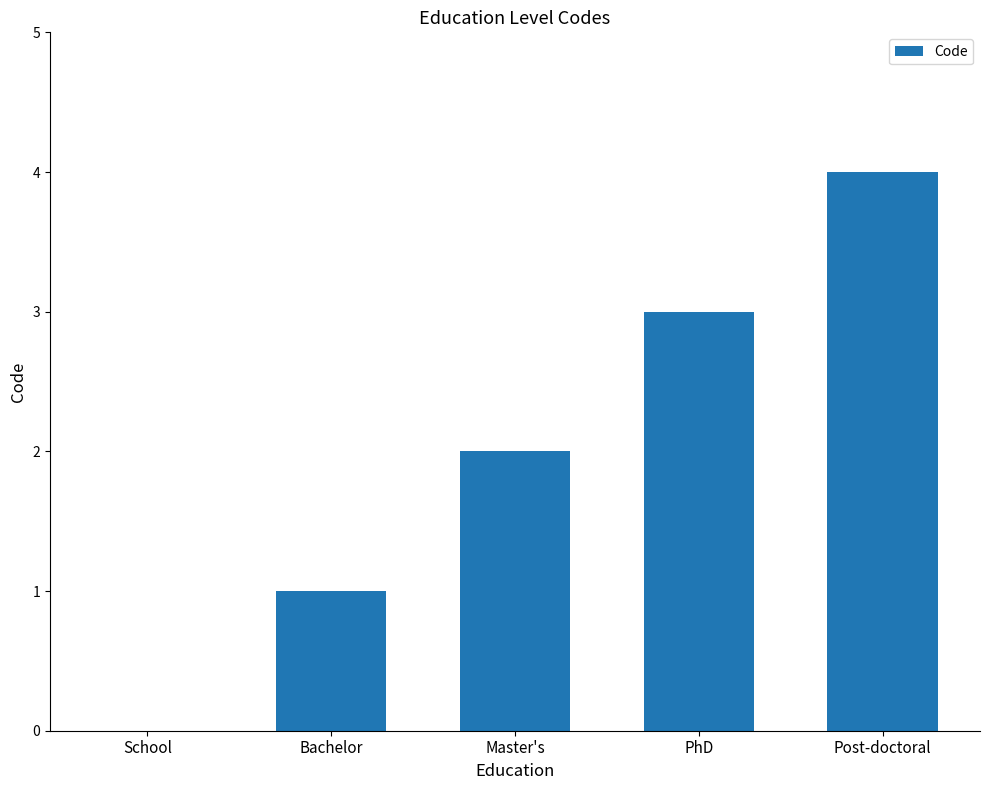

The value at Bachelor is 1. True or false?

True